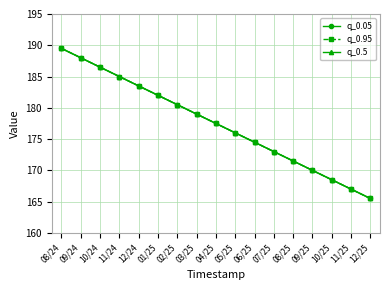

Which series has the largest total across all categories?

q_0.05